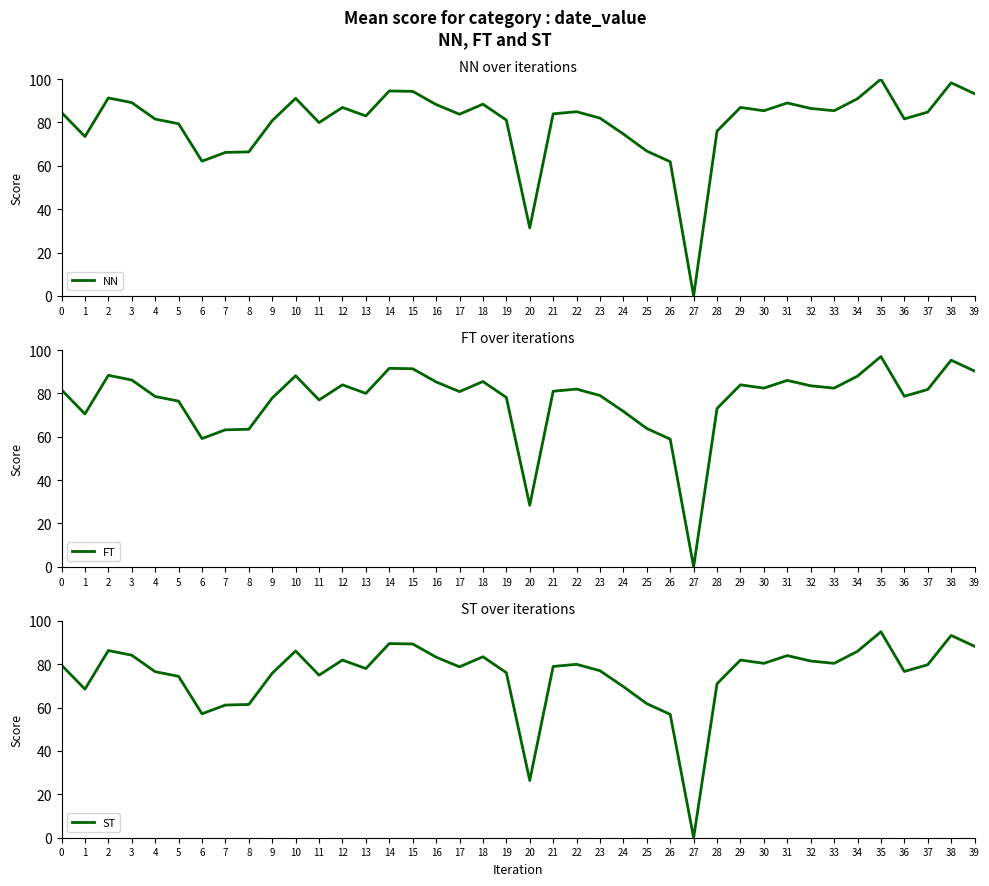

What is the value of the FT point at the 36th from the left?

97.0